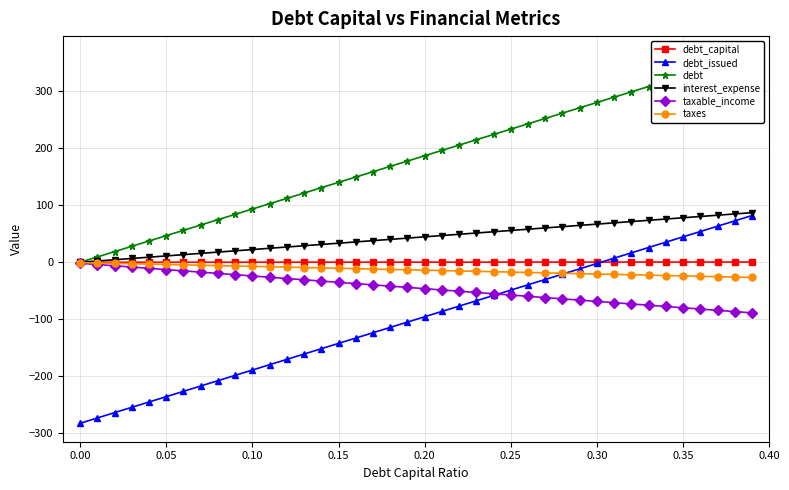

How many values in the taxes series are below -13?

21